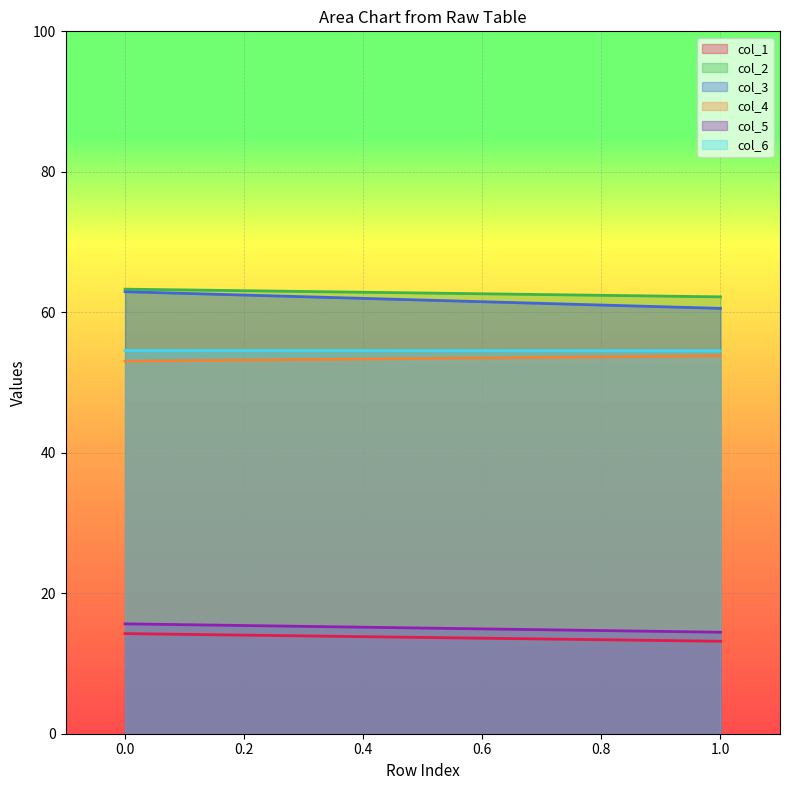

What is the minimum value for col_6?

54.5